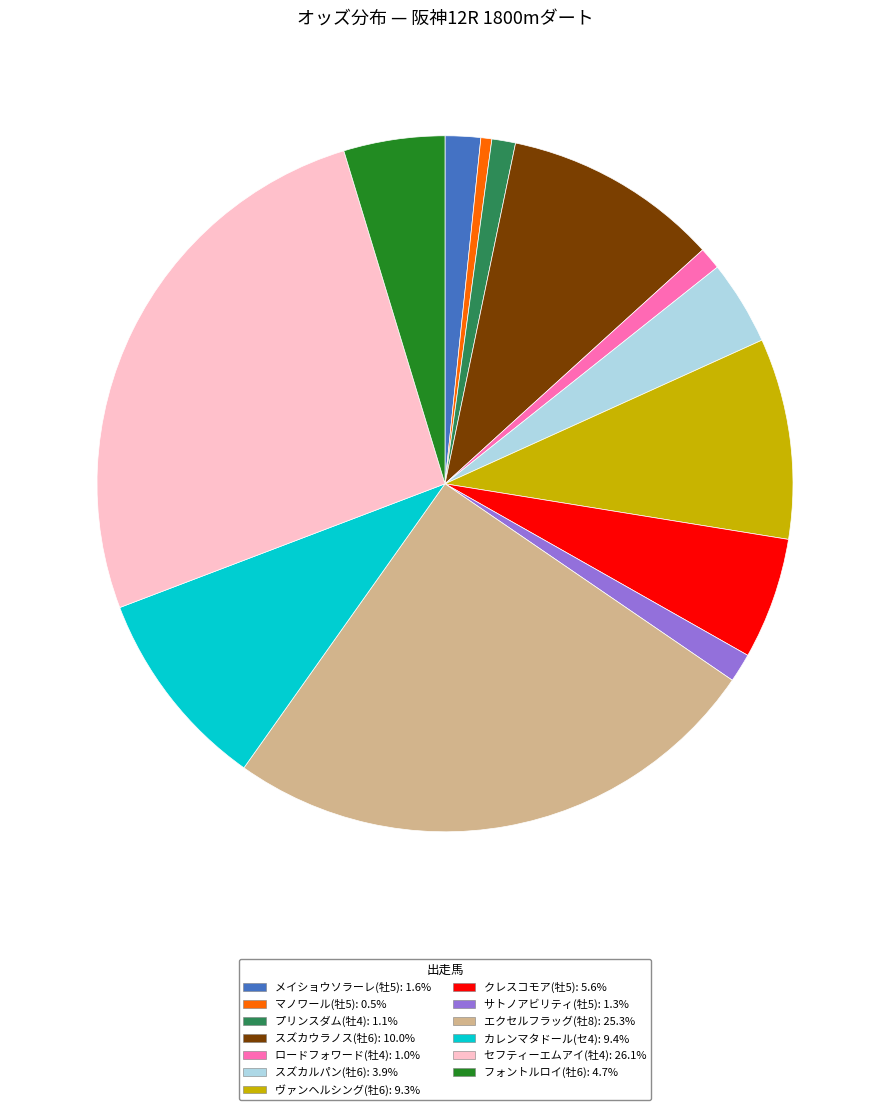

Between メイショウソラーレ(牡5) and エクセルフラッグ(牡8), which is larger?

エクセルフラッグ(牡8)